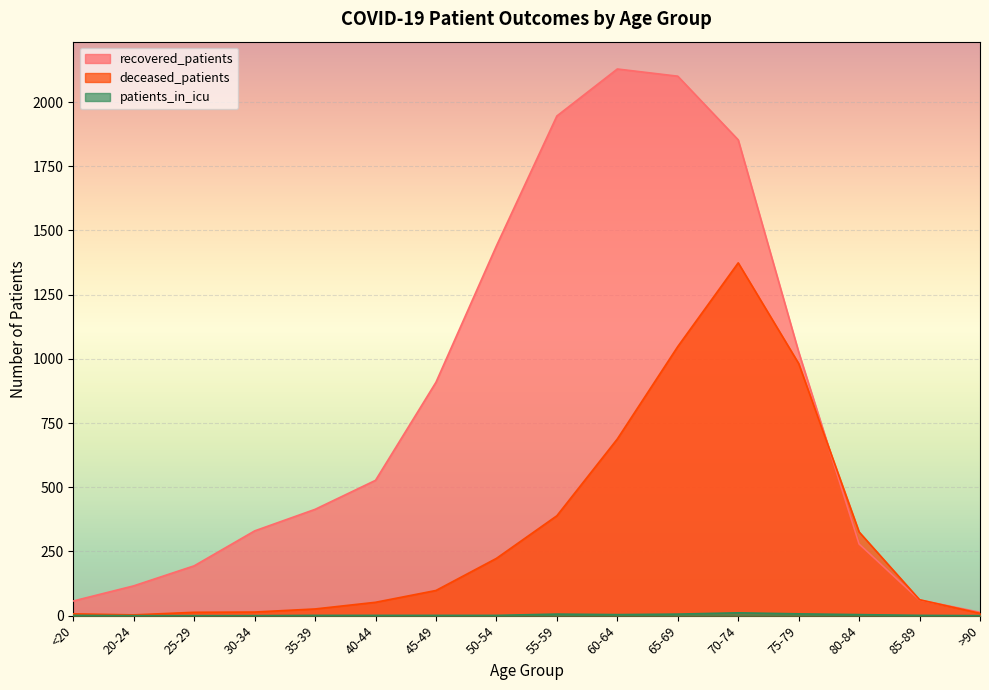

What is the value of the deceased_patients point at the 16th from the left?

9